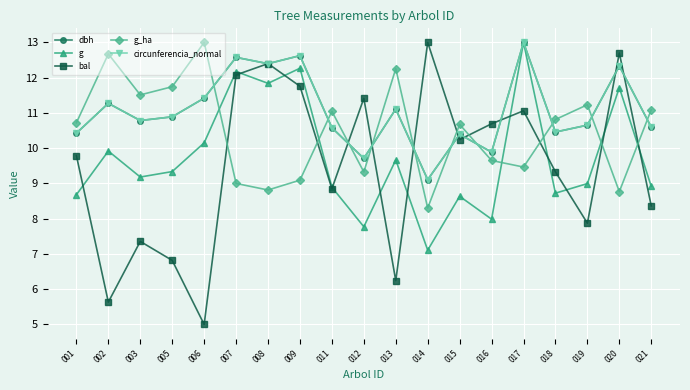

Is it true that circunferencia_normal equals 15.4 at 002?

False